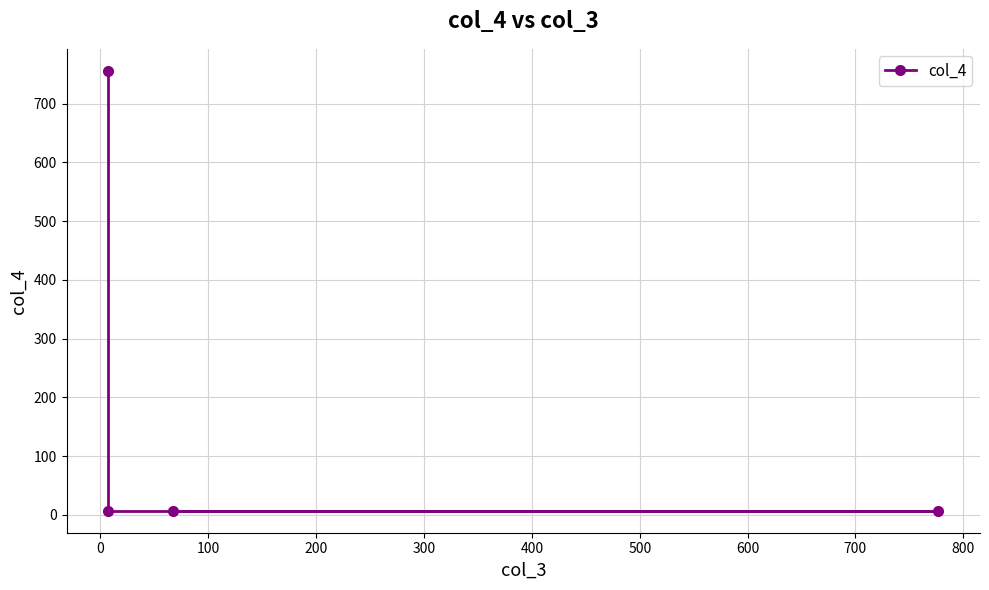

What is the smallest value displayed?

7